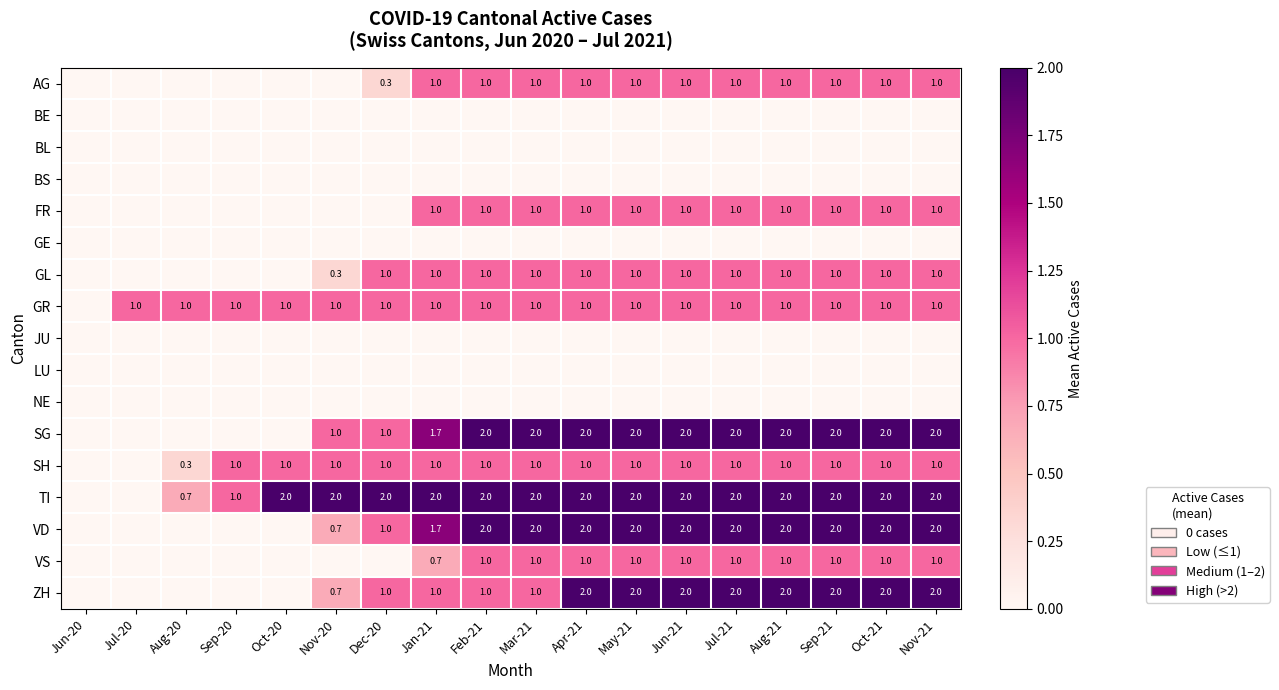

What is the sum of the SH values at Oct-21 and Dec-20?

2.0